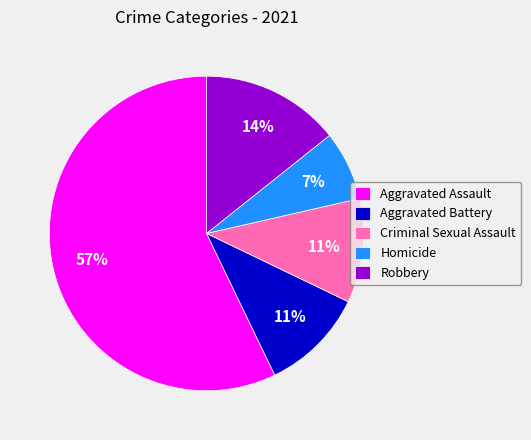

What percentage is the Criminal Sexual Assault slice, to the nearest percent?

11%